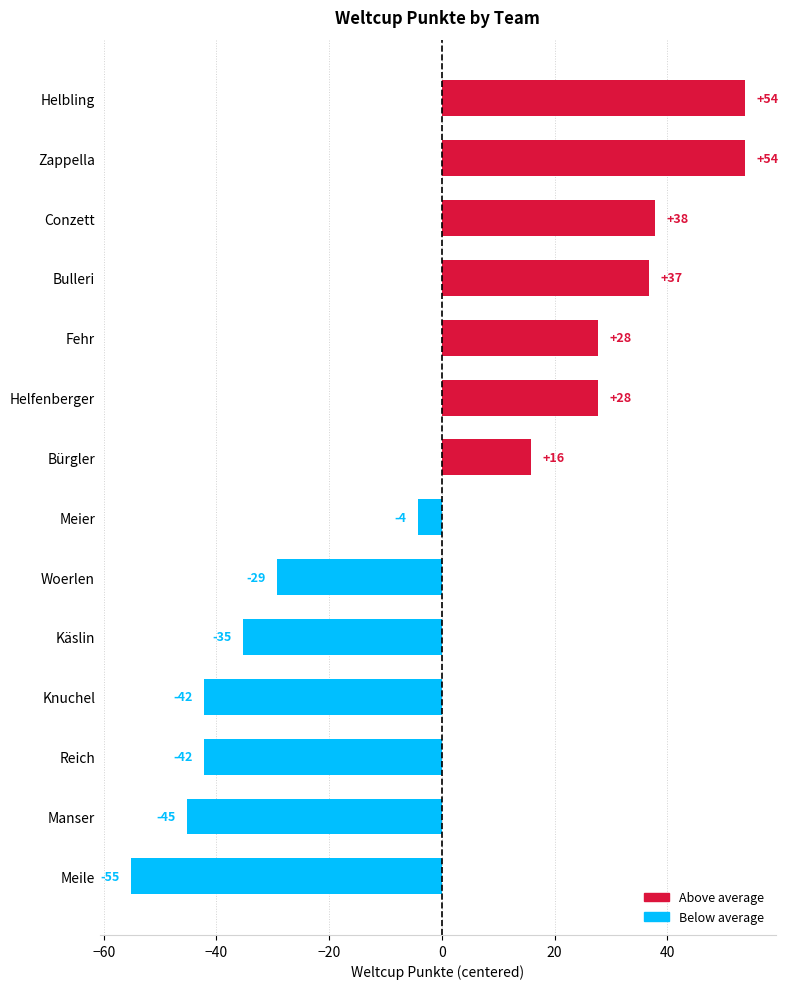

Are the bars horizontal?

Yes